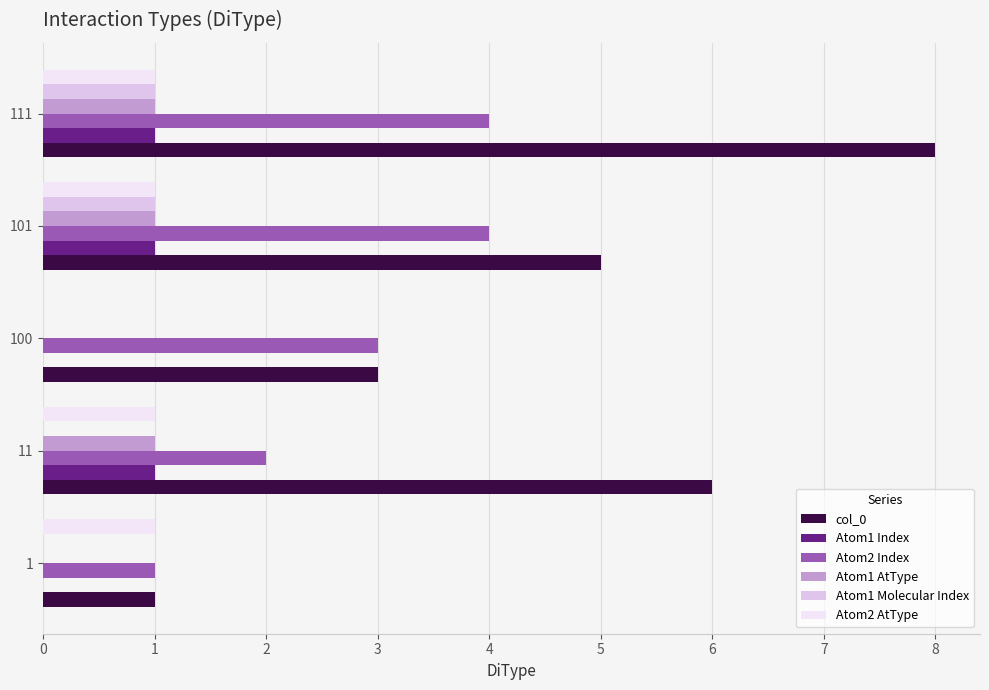

Is the value of col_0 at 100 greater than the value of Atom2 Index at 1?

Yes